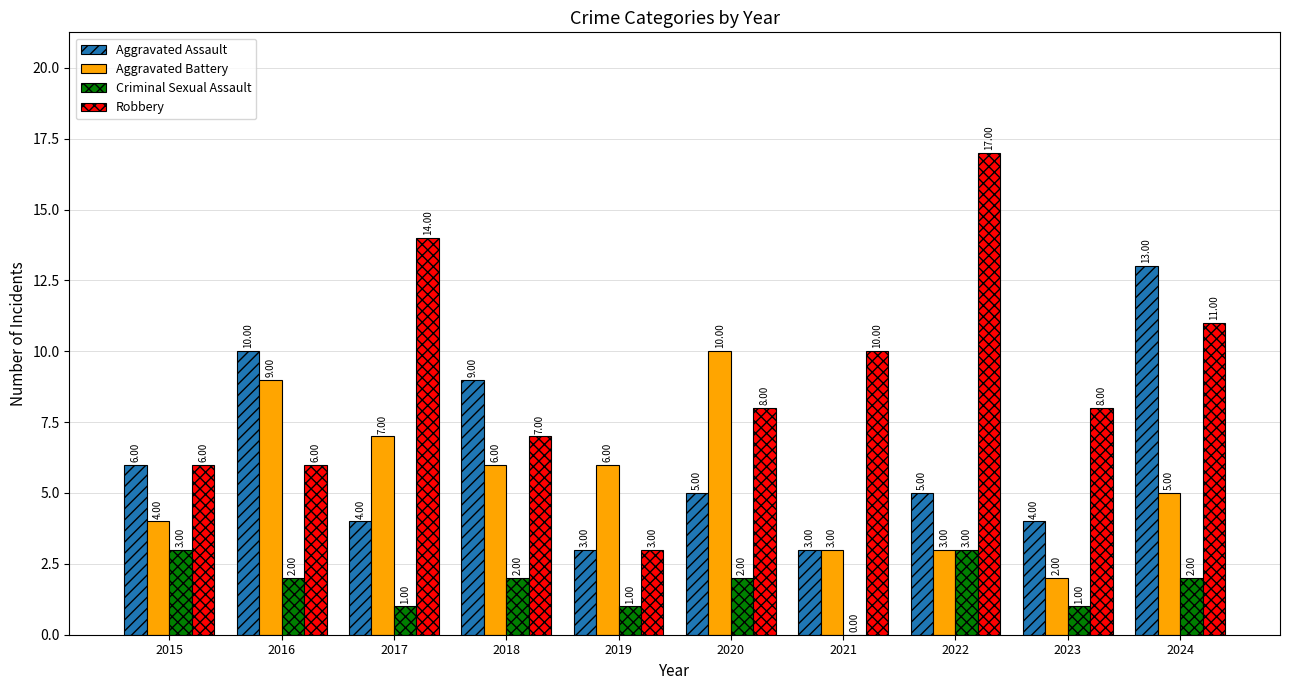

What is the sum of all Robbery values?

90